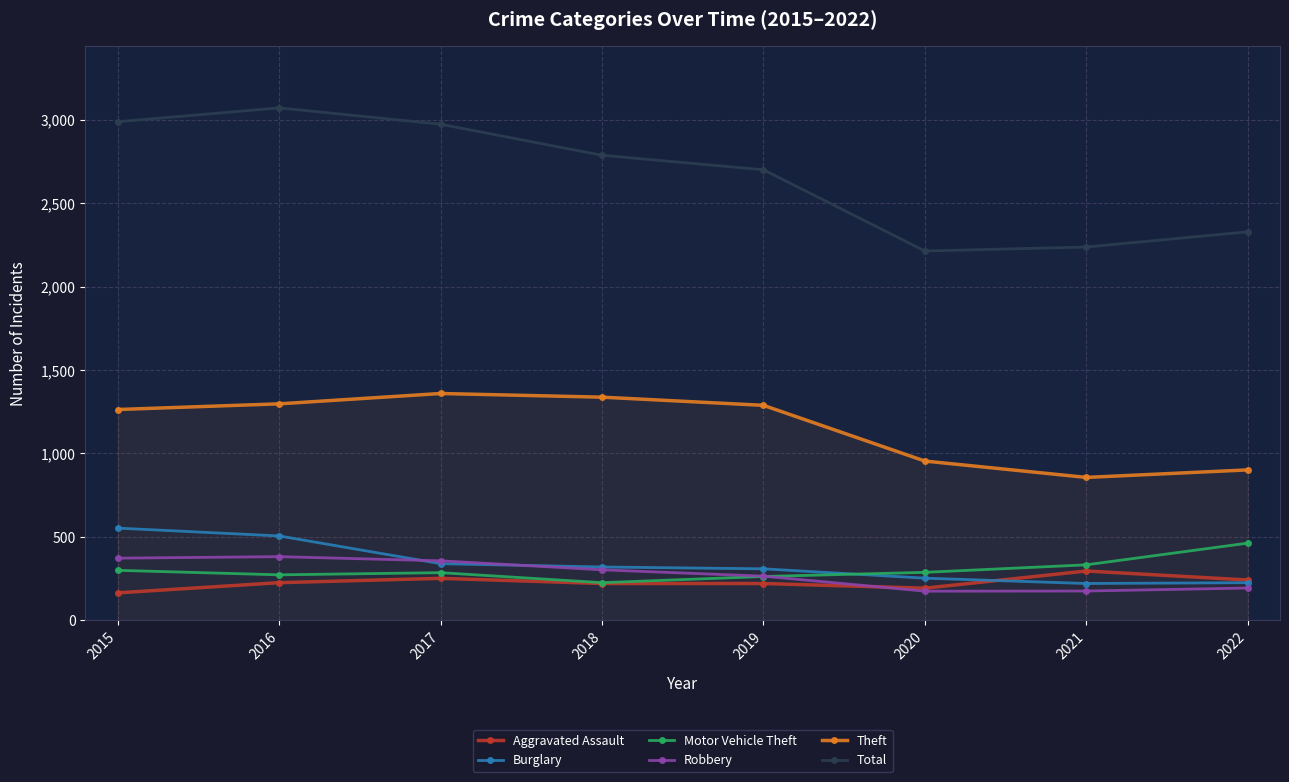

Reading right to left, transcribe all the data shown in this chart.

Aggravated Assault: 241	295	192	220	220	251	225	164
Burglary: 225	220	252	308	319	339	505	552
Motor Vehicle Theft: 462	332	287	262	225	285	272	299
Robbery: 193	175	174	264	302	356	381	372
Theft: 901	856	954	1288	1337	1359	1297	1263
Total: 2328	2237	2213	2700	2787	2973	3071	2988